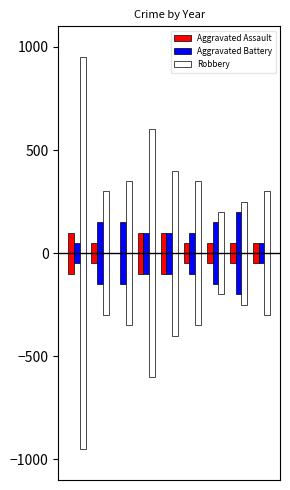

Is it true that Robbery equals 240 at 3?

False